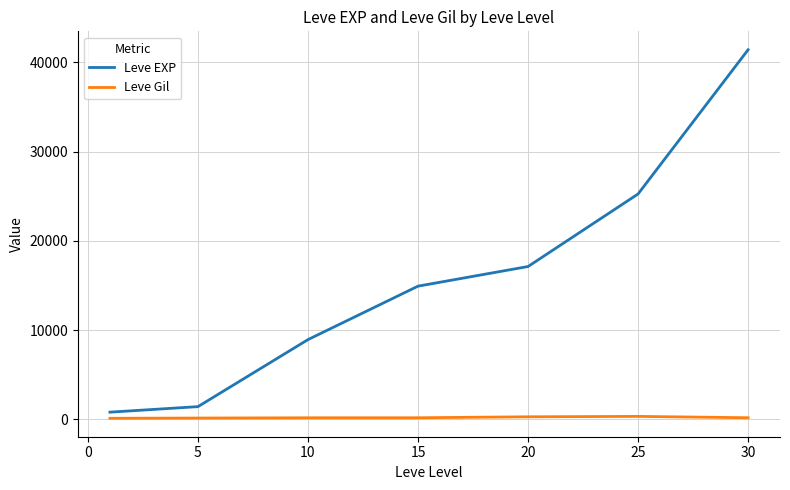

Which series has the largest total across all categories?

Leve EXP